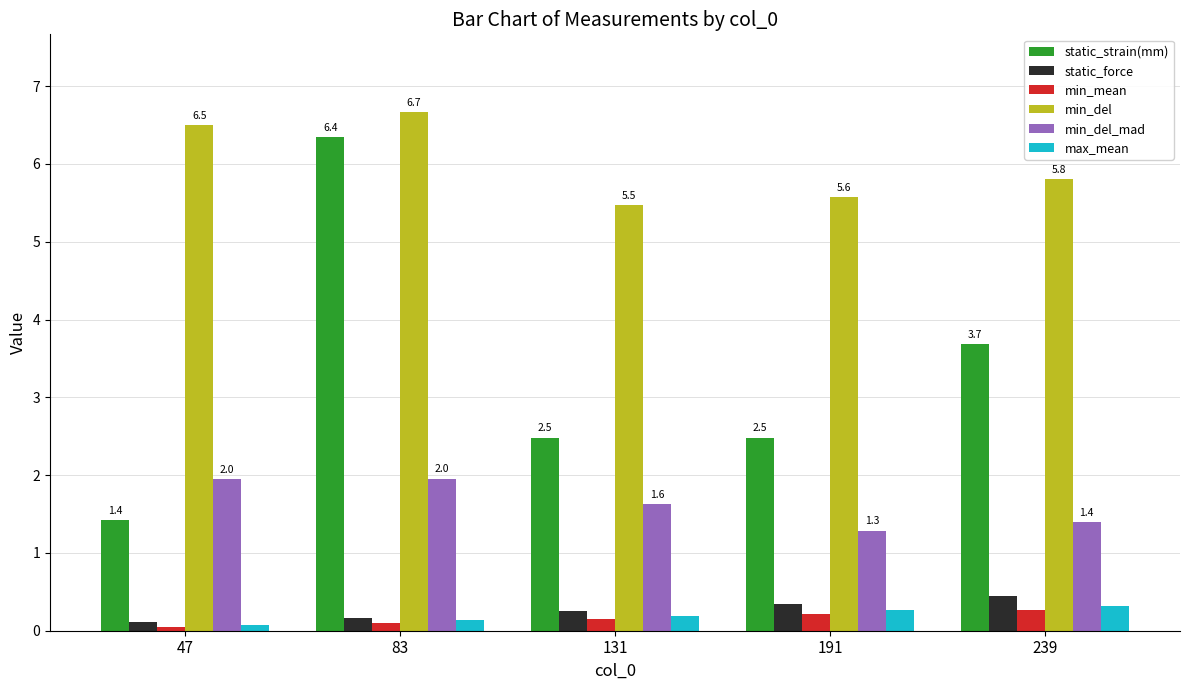

What are all the series names shown in the legend?

static_strain(mm), static_force, min_mean, min_del, min_del_mad, max_mean